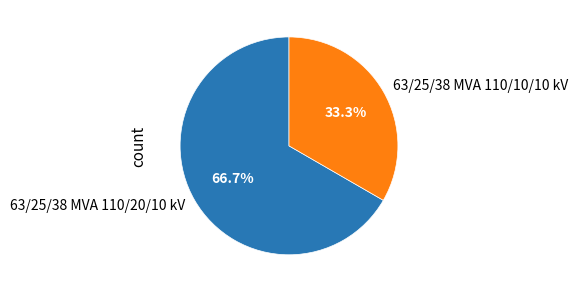

Approximately how many times larger is the value at 63/25/38 MVA 110/20/10 kV compared to 63/25/38 MVA 110/10/10 kV?

2.0